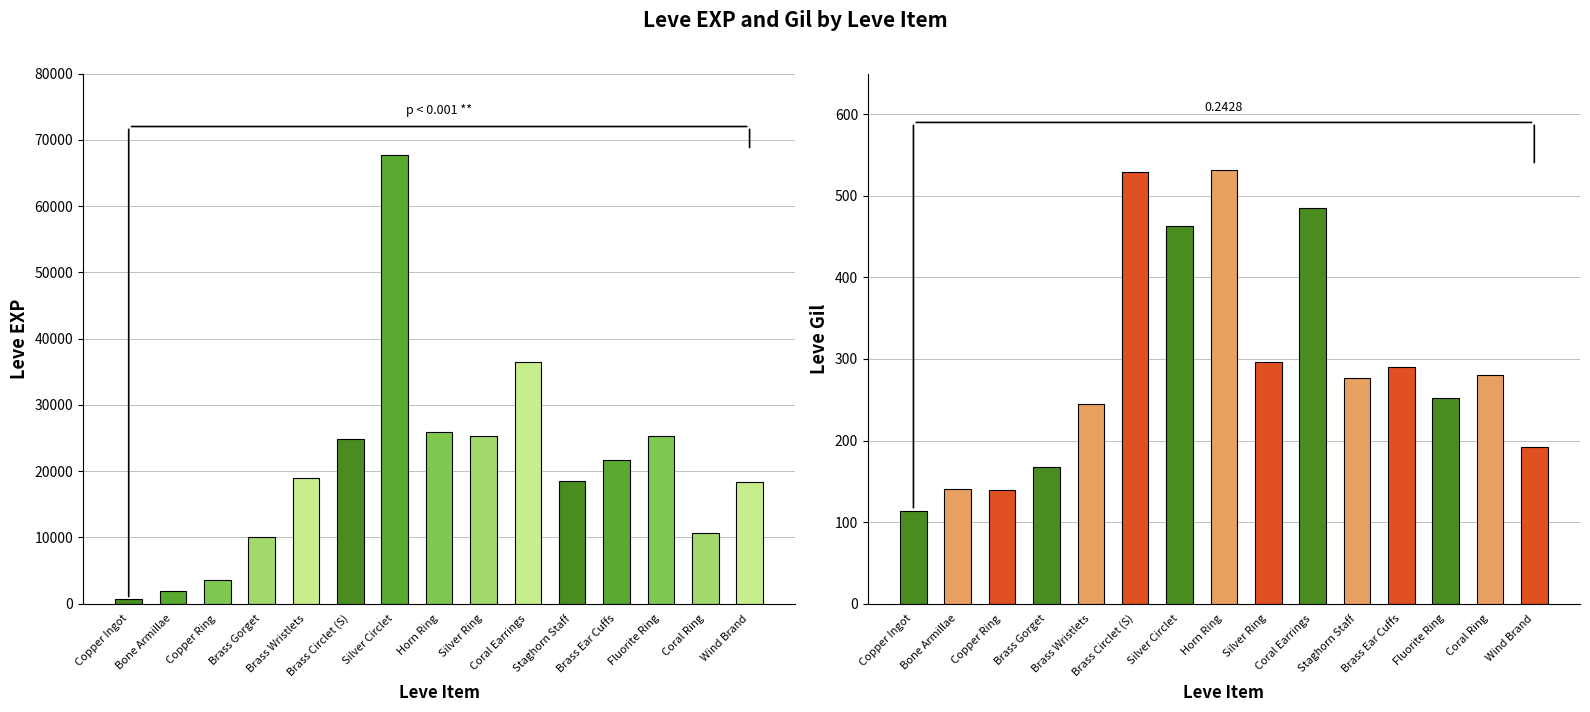

Is the value of Leve EXP at Wind Brand greater than the value of Leve Gil at Silver Ring?

Yes